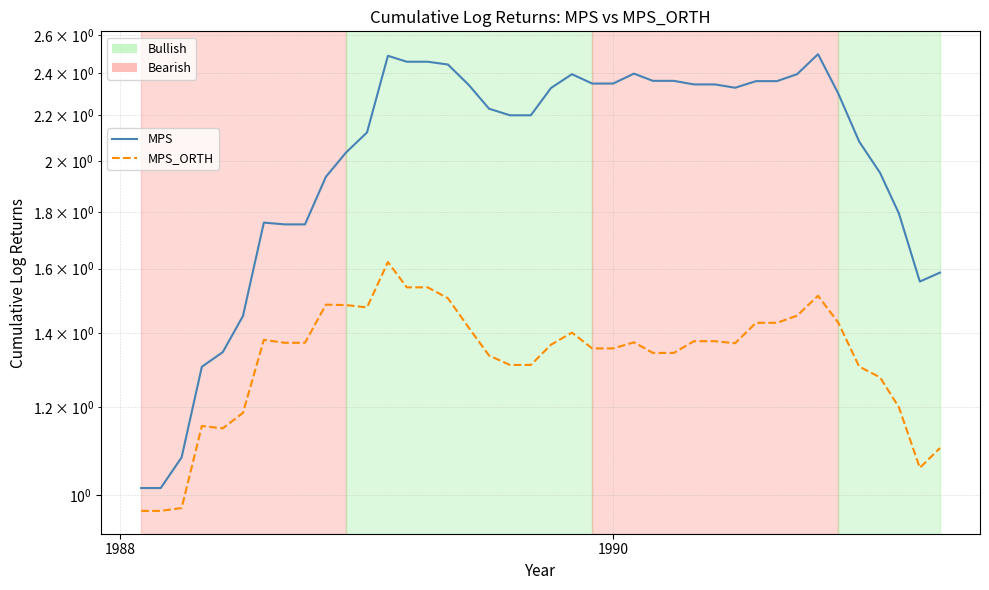

What is the average value of the MPS_ORTH series?

1.3